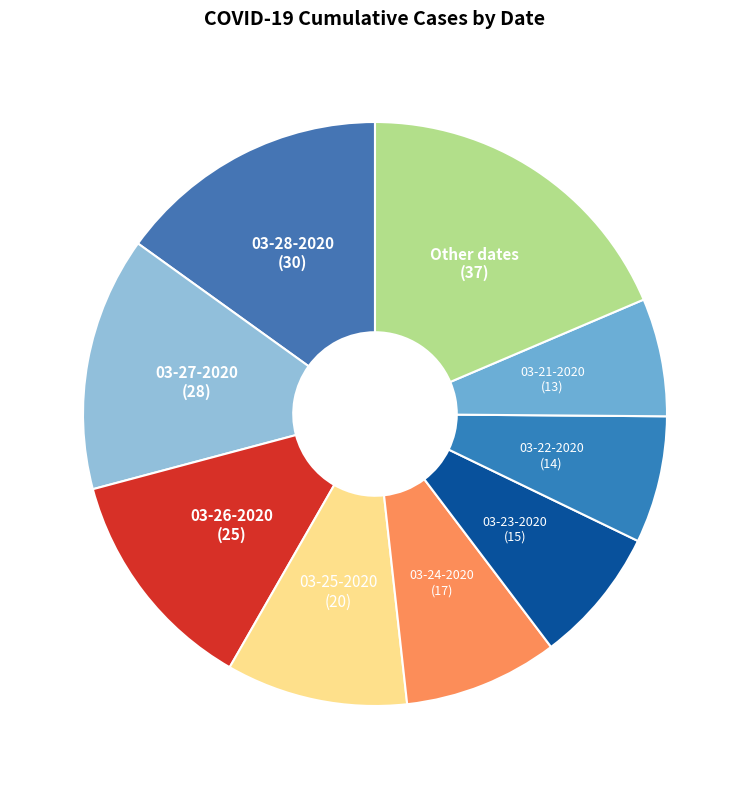

Does any single category account for the majority?

No